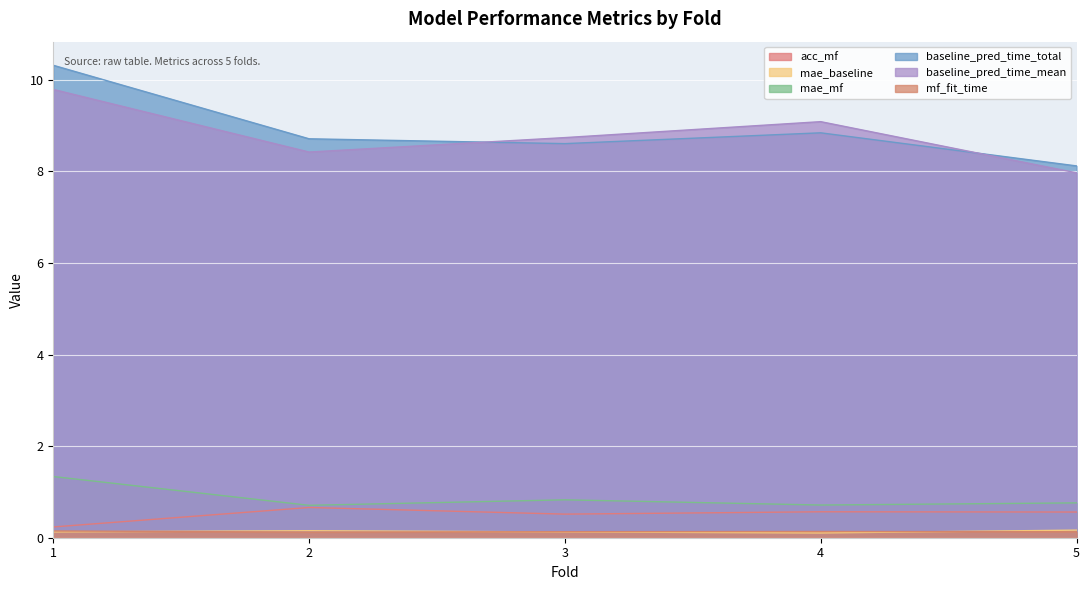

Is it true that mae_baseline equals 0.1 at 1?

True